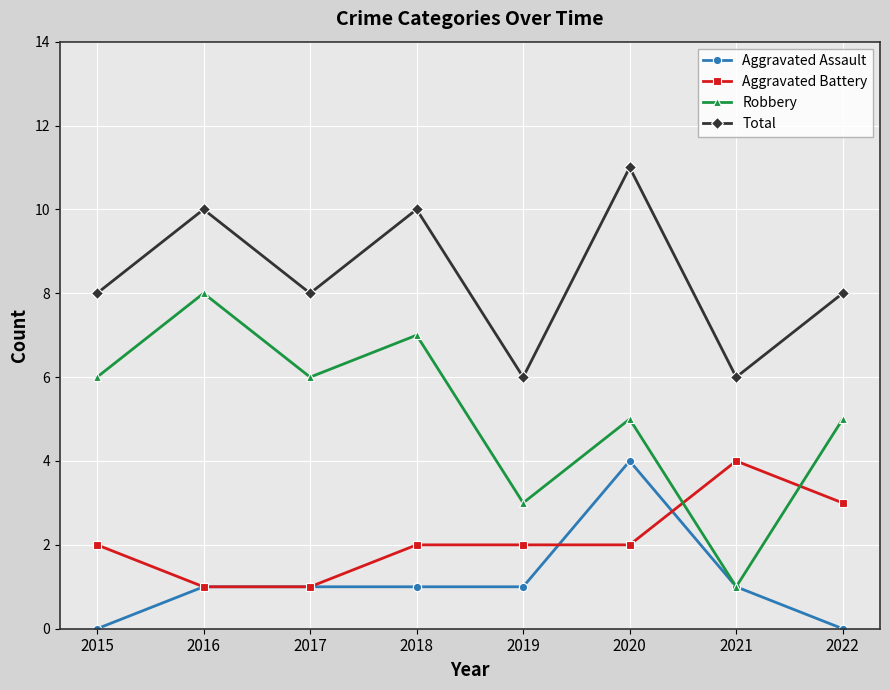

What is the average value of the Robbery series?

5